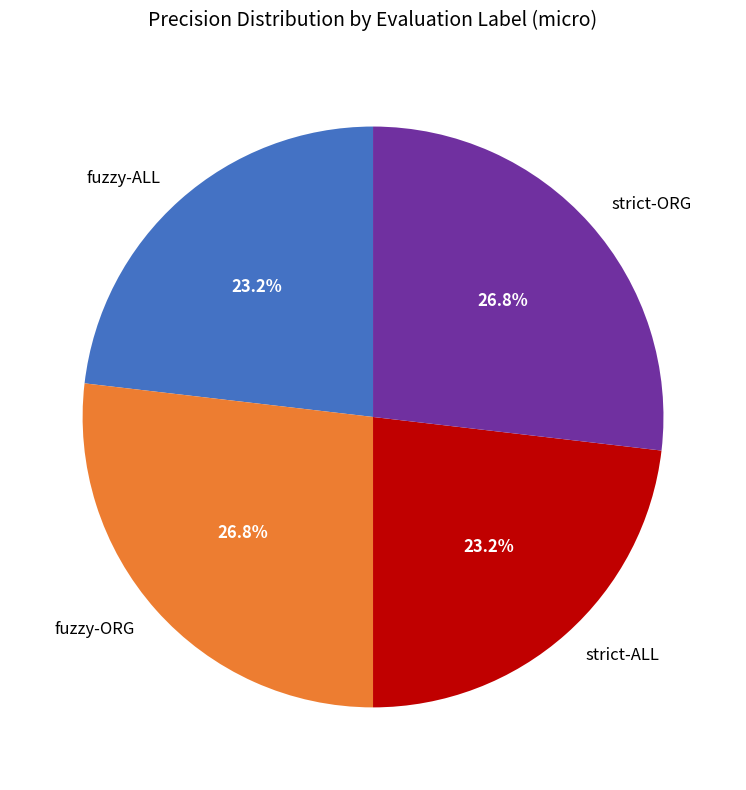

Which has a higher value, strict-ORG or fuzzy-ALL?

strict-ORG